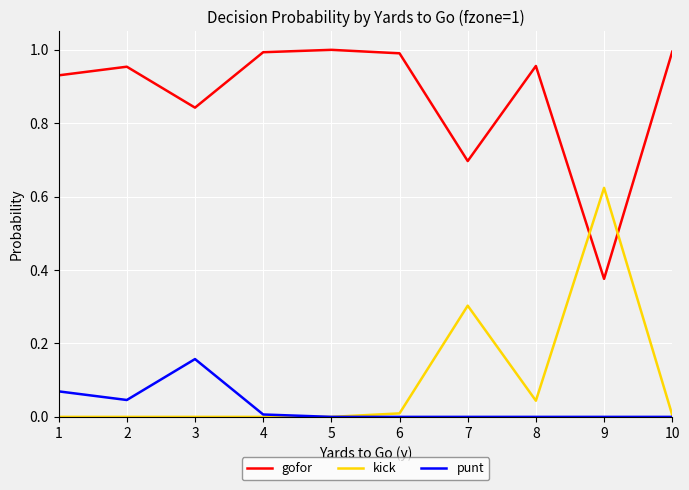

Is this an area chart (filled region under the line)?

No